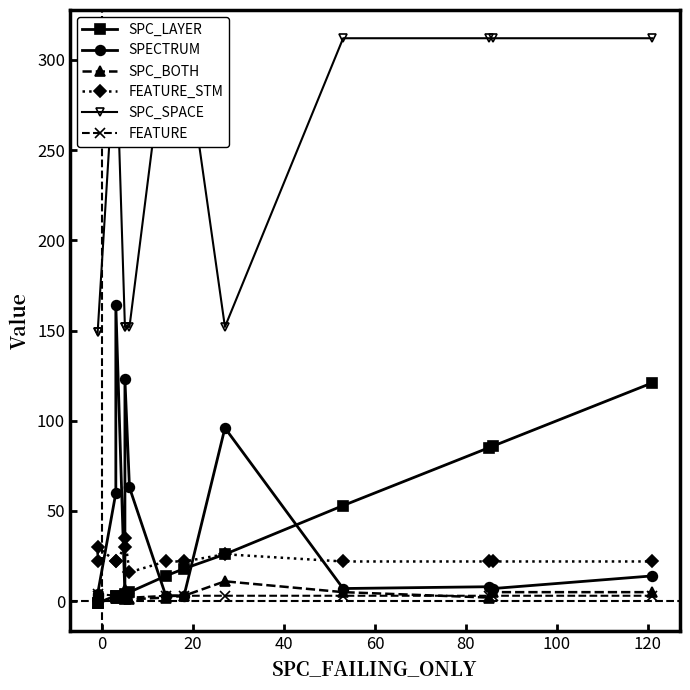

True or false: FEATURE_STM has more than 1 points higher than both neighbors.

True